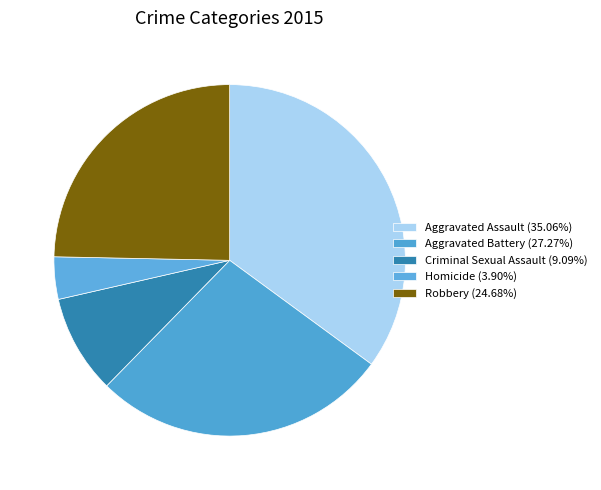

Is it true that Homicide is 14% of the pie?

False